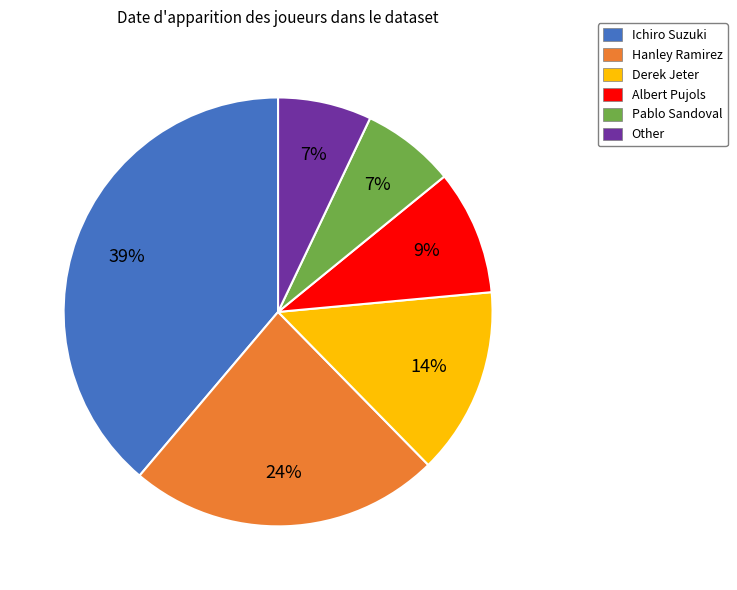

Do Ichiro Suzuki and Hanley Ramirez together represent more than half of the pie?

Yes